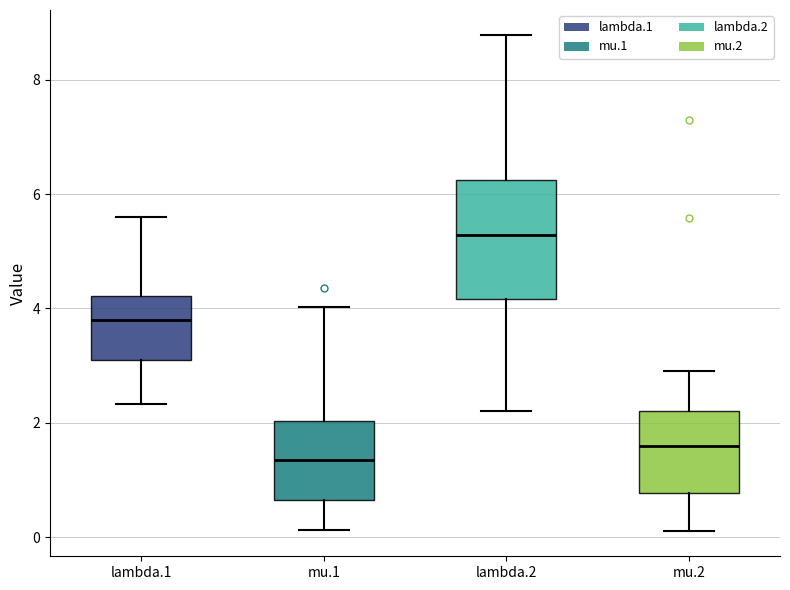

Which box's median line is the lowest?

mu.1